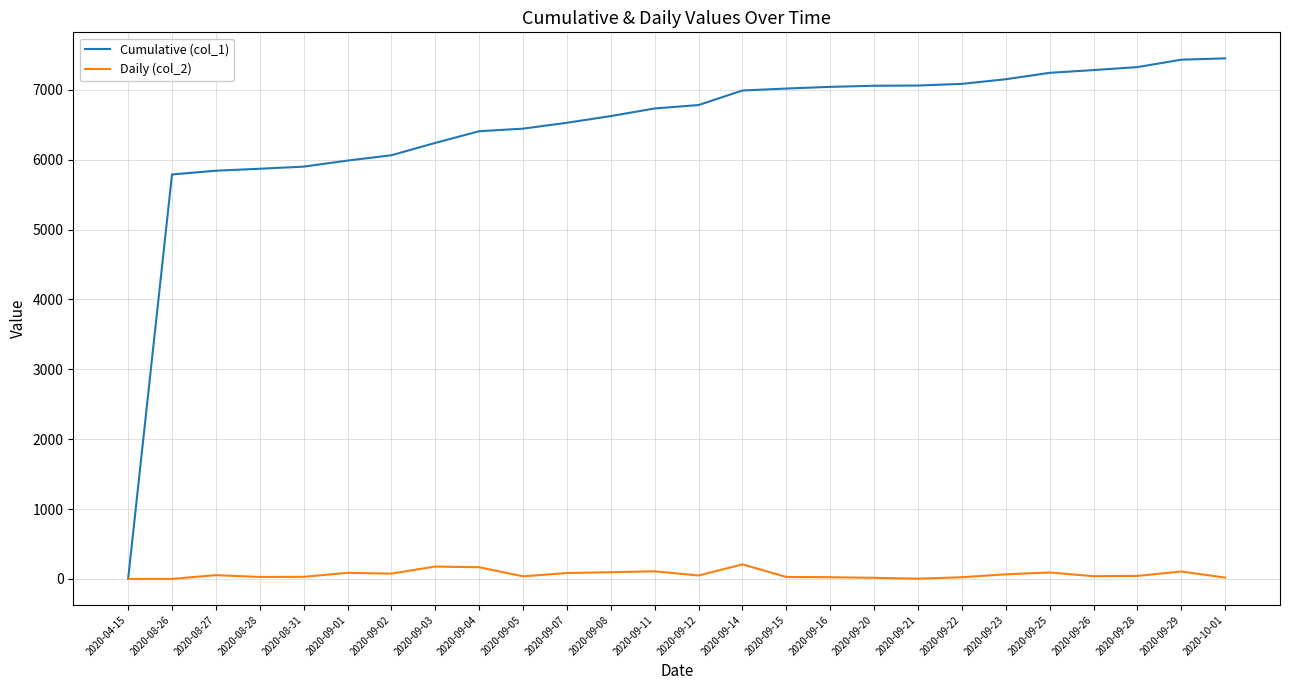

What is the sum of all Daily (col_2) values?

1662